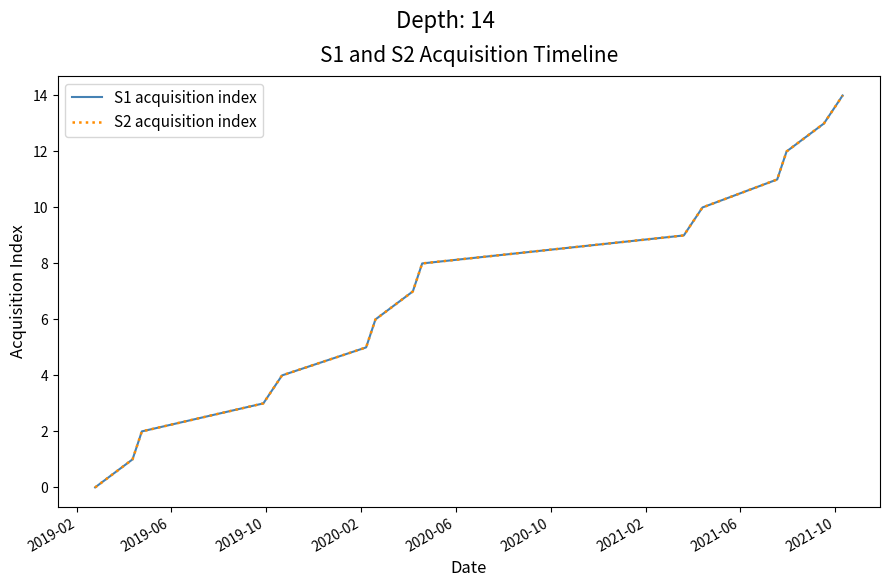

What is the sum of all S1 acquisition index values?

105